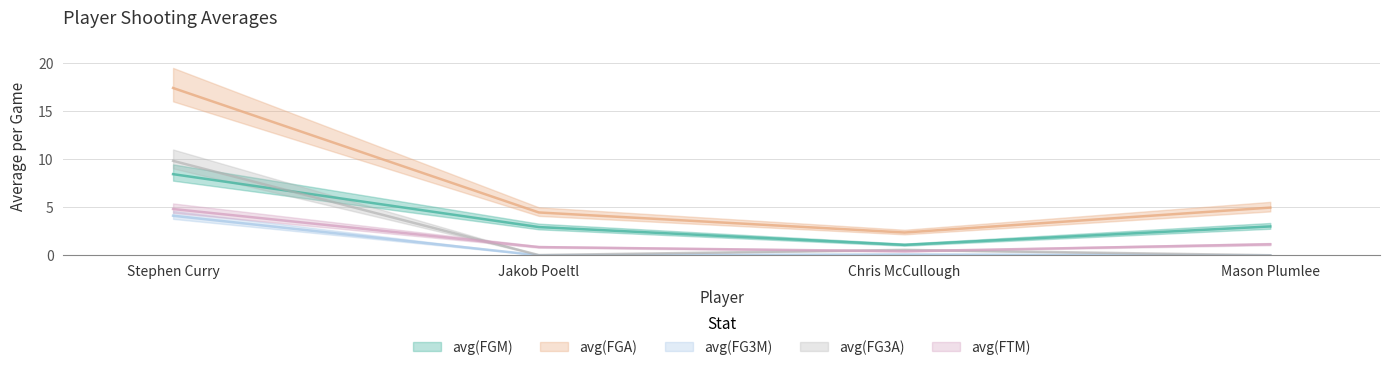

Which series has the largest range (max minus min)?

avg(FGA)